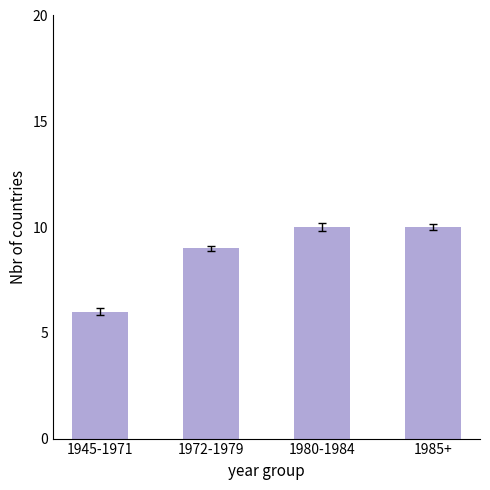

Is it true that the value at 1985+ is 7?

False